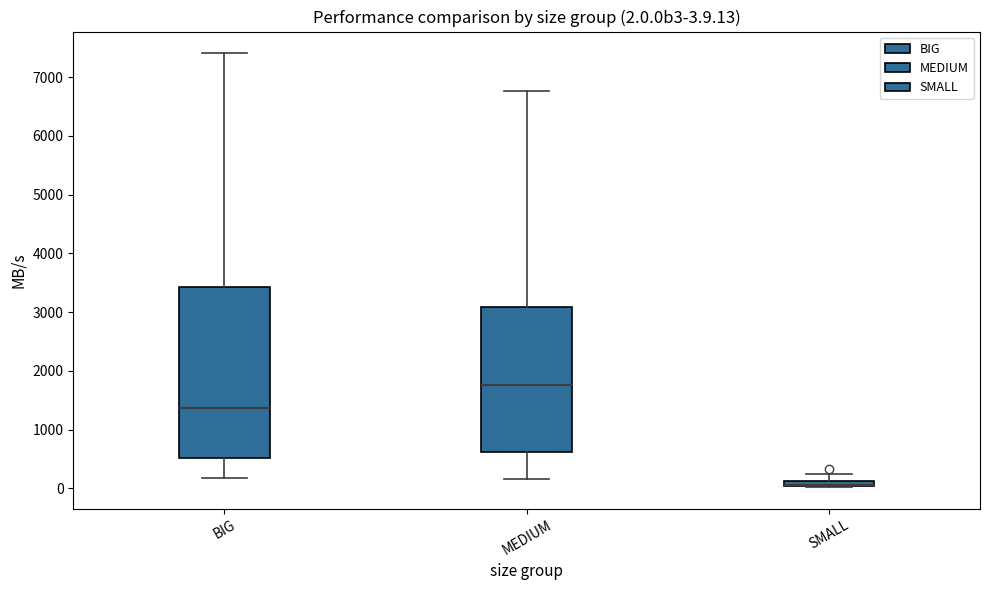

Comparing the boxes themselves (not the whiskers), which one is the tallest?

BIG